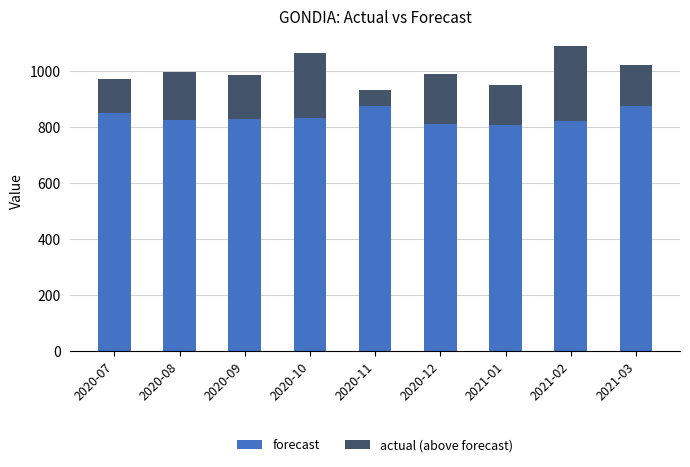

What is the minimum value for forecast?

806.8